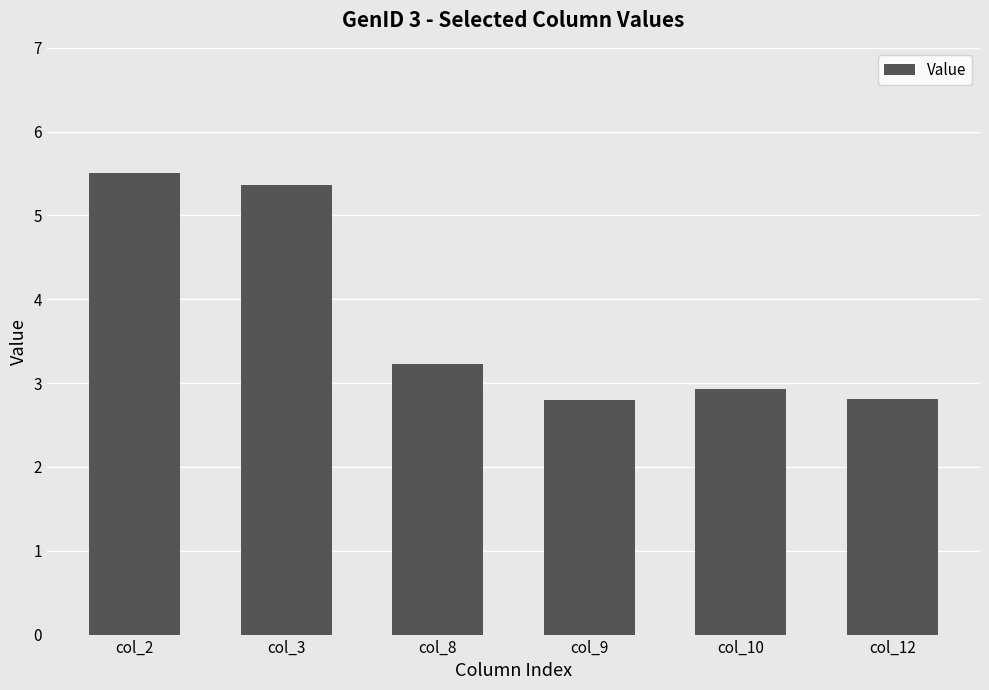

Reading left to right, what are all the values shown in this chart?

col_2=5.5	col_3=5.4	col_8=3.2	col_9=2.8	col_10=2.9	col_12=2.8